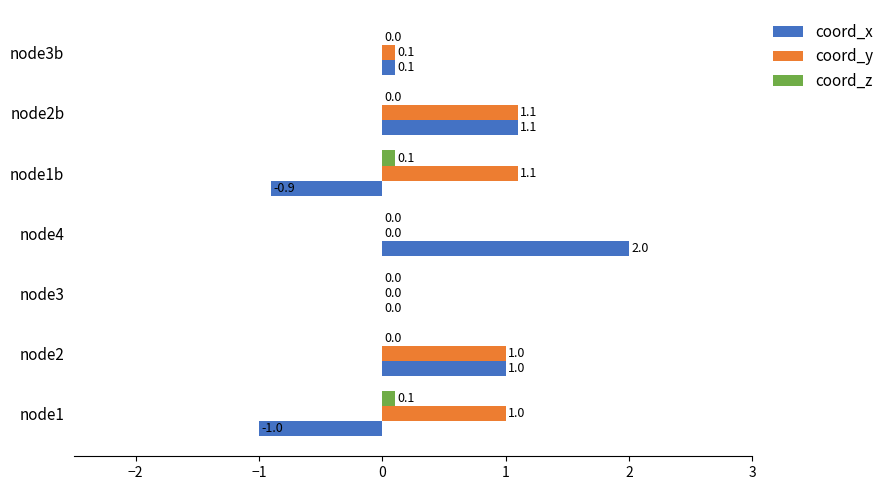

Is the value of coord_y at node4 greater than the value of coord_x at node2?

No